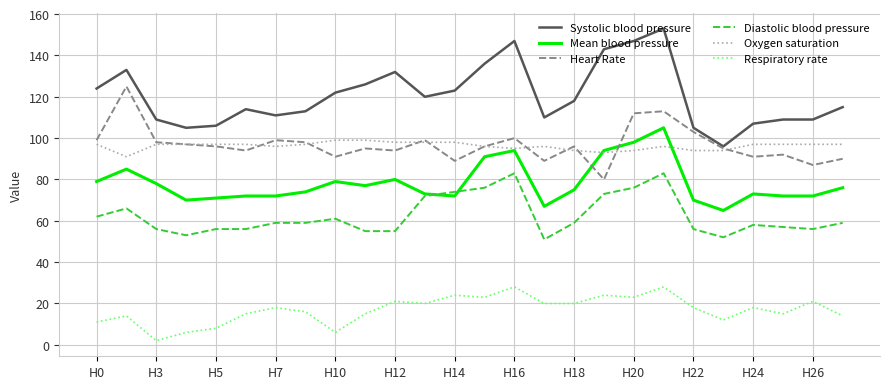

Which series has the largest total across all categories?

Systolic blood pressure